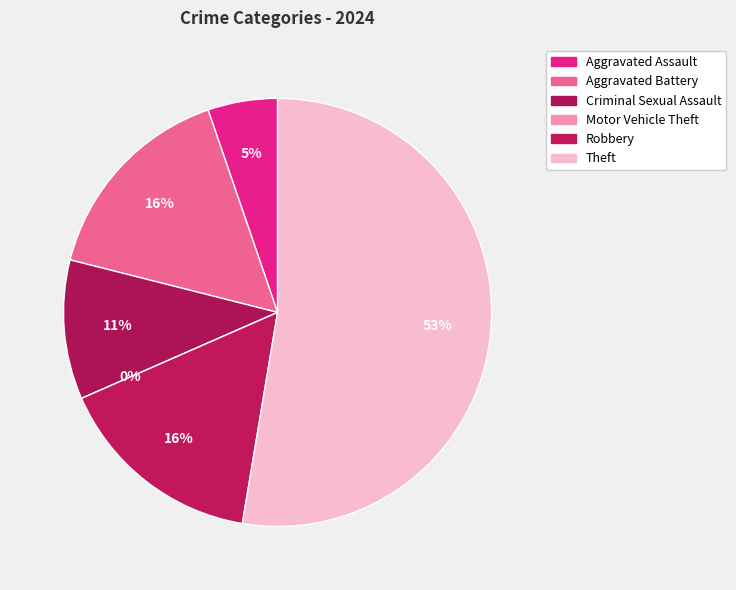

Which has a higher value, Aggravated Battery or Motor Vehicle Theft?

Aggravated Battery